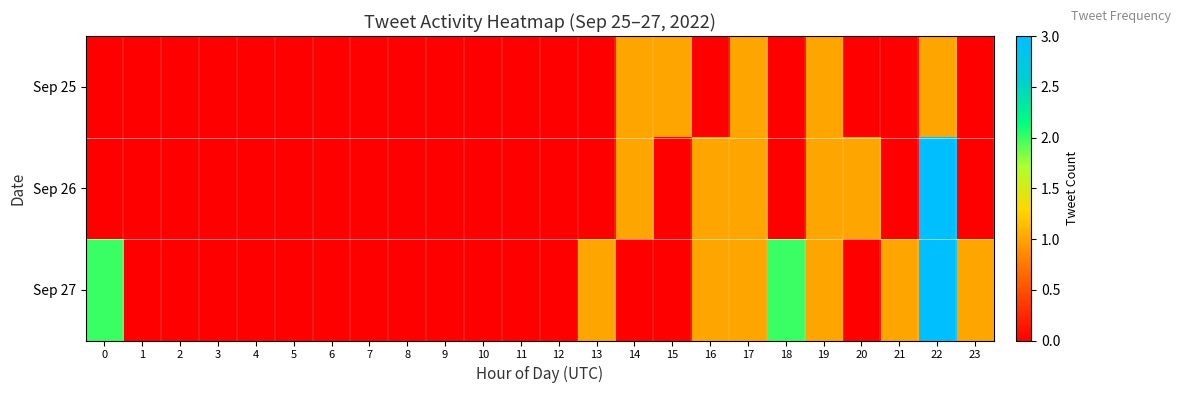

At which category is the sum across all series the highest?

22